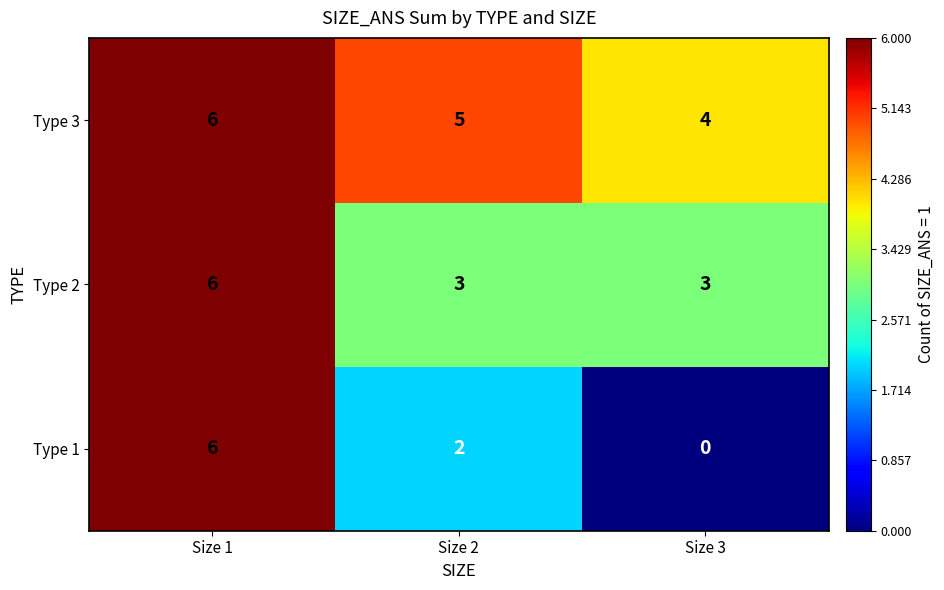

The value of Type 3 at Size 2 is 3. True or false?

False